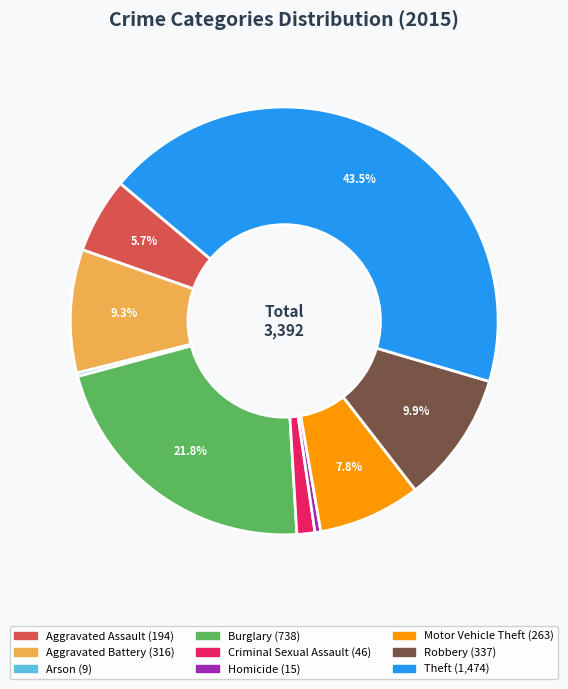

Which category has the biggest portion of the pie?

Theft